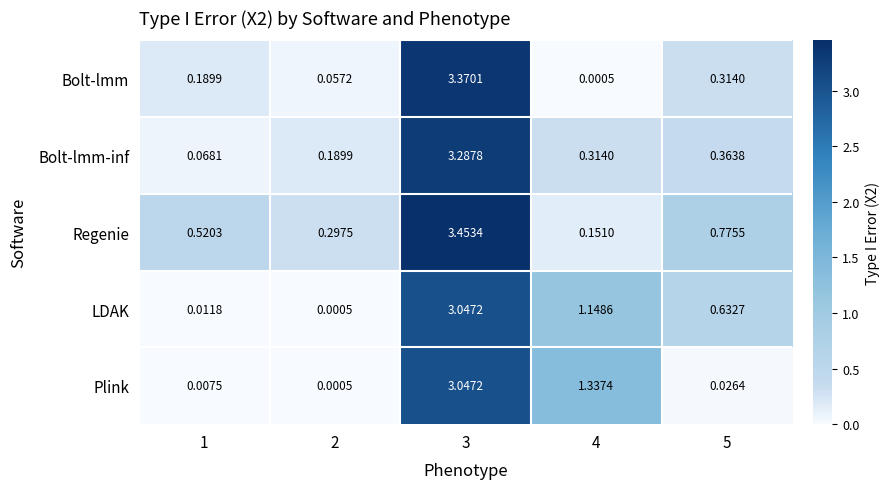

At how many categories does at least one series exceed 1?

2